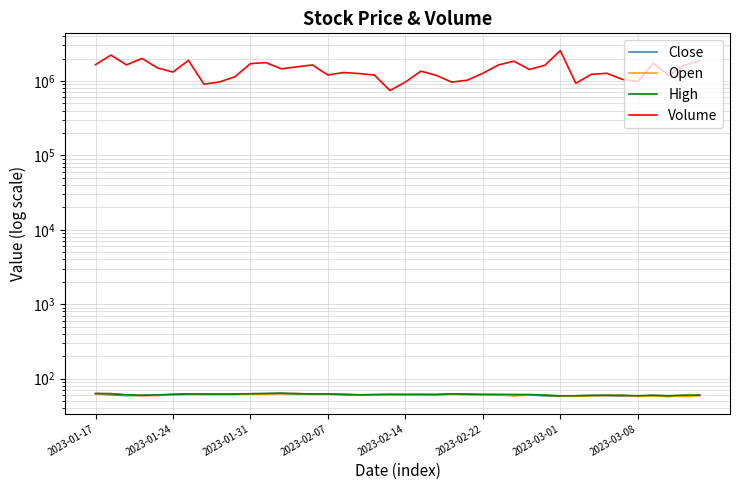

True or false: Volume and High cross at least once.

False